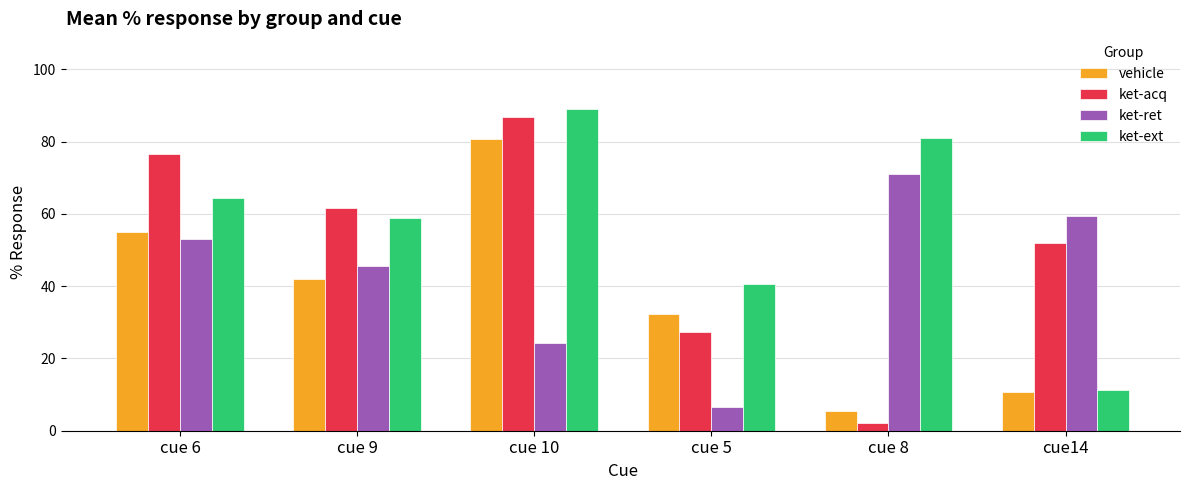

What is the value of the ket-ext bar at the 2nd from the left?

58.9